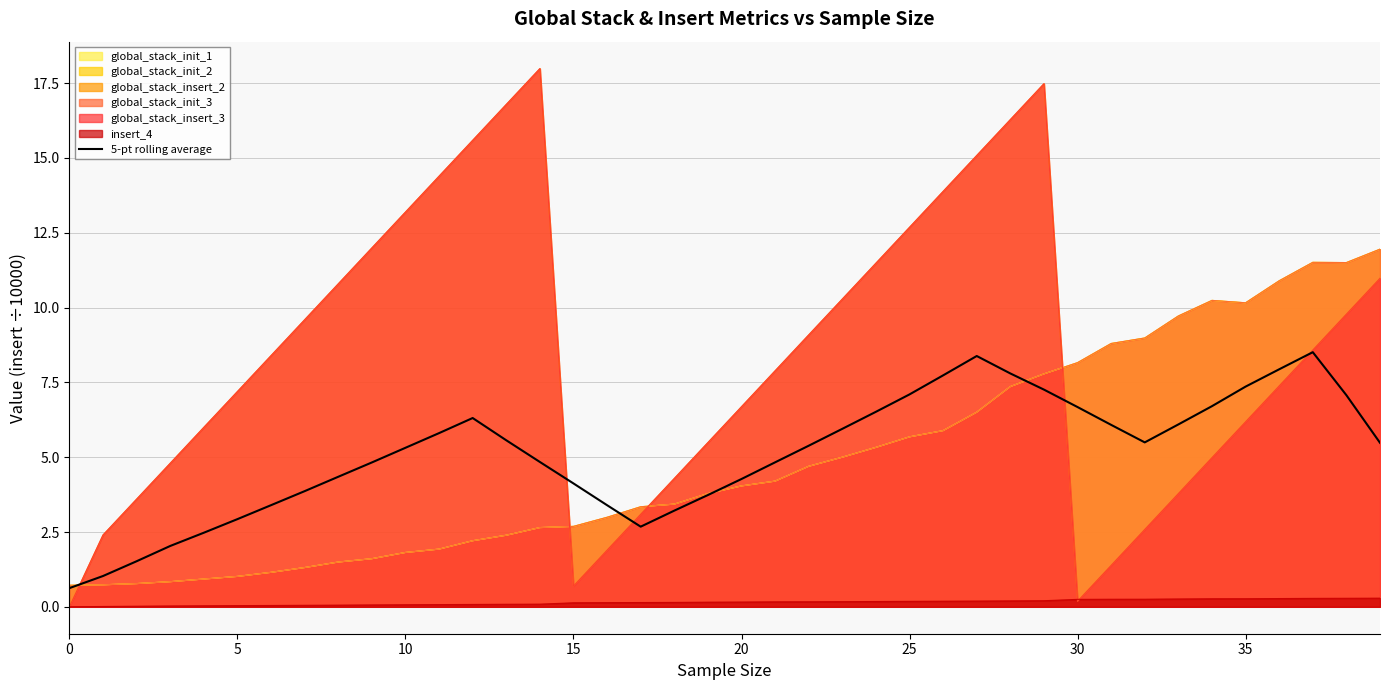

The value at 20 is 3.4. True or false?

False